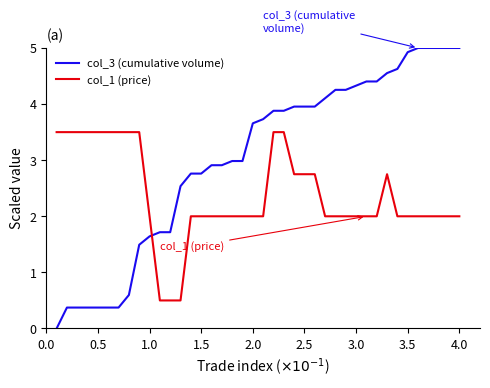

Which series has the largest range (max minus min)?

col_3 (cumulative volume)